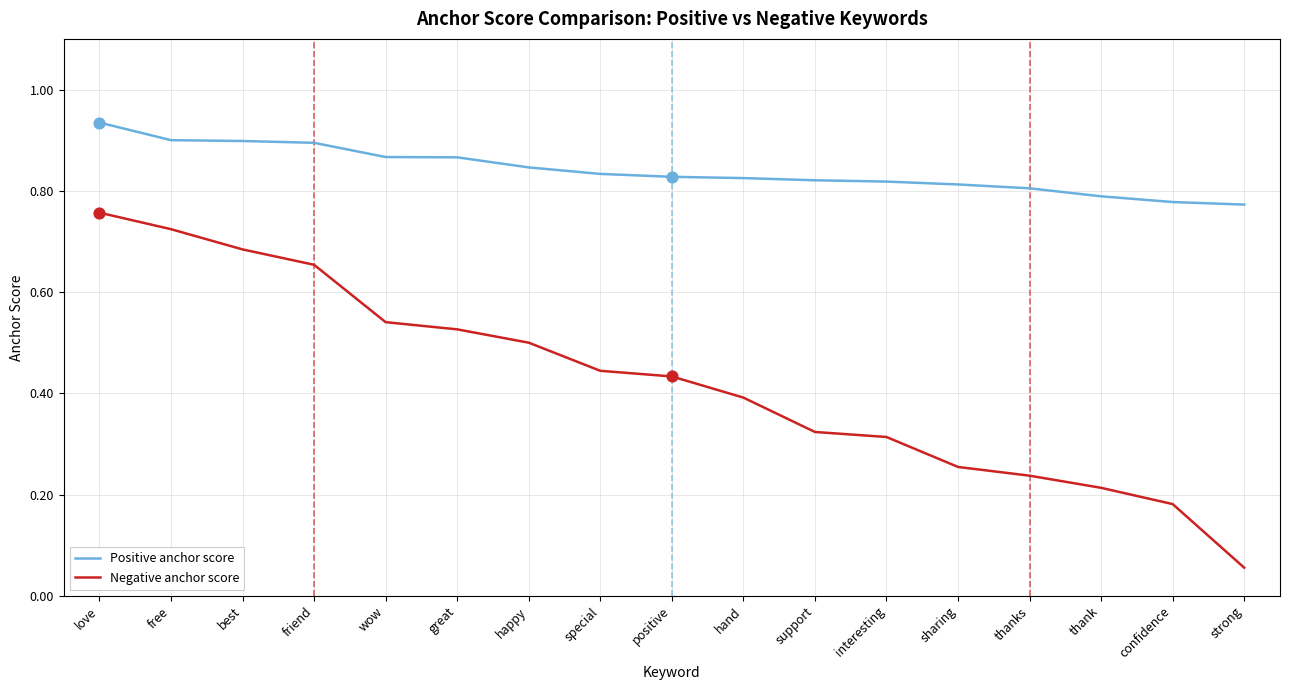

At which category is the sum across all series the highest?

love